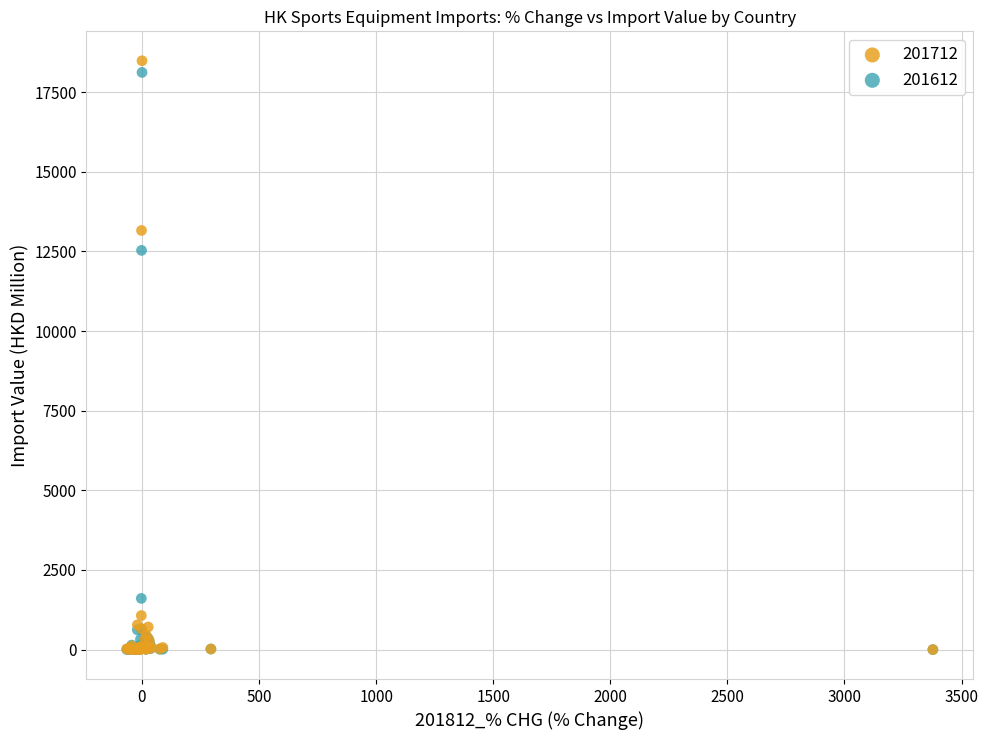

In the 201712 series, what Y value is closest to 9241?

13156.4